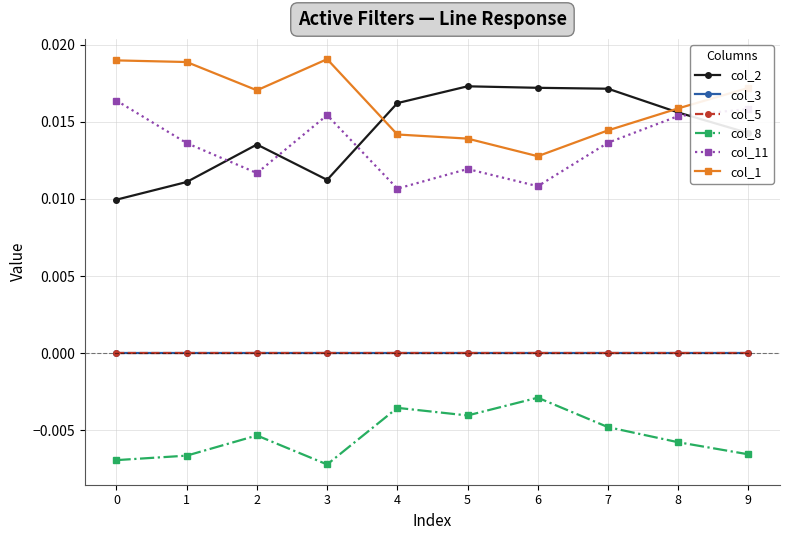

True or false: col_8 has a value of -0.0 at 5.

True